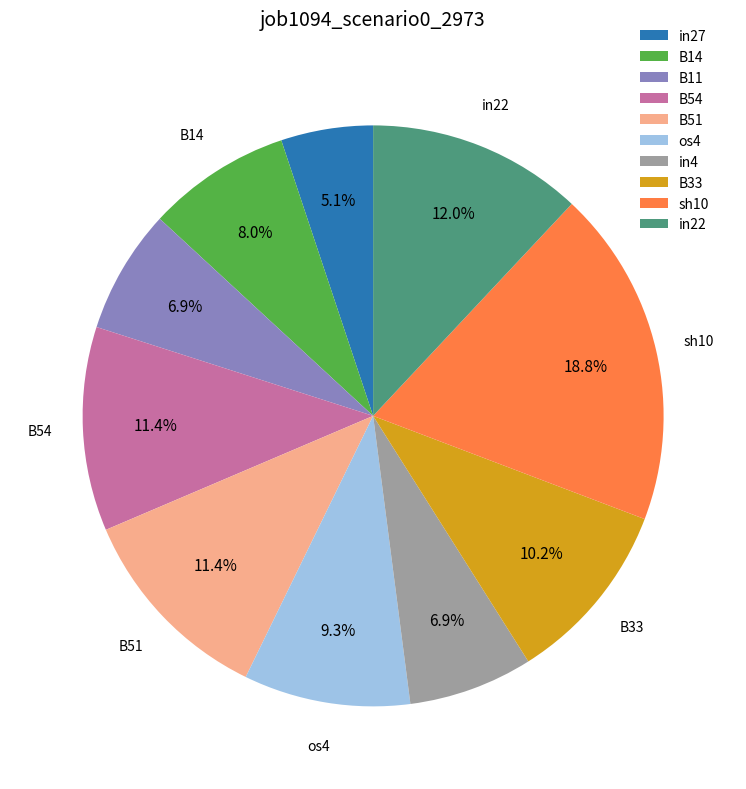

Combined, what portion of the pie is sh10 and in4?

25.7%